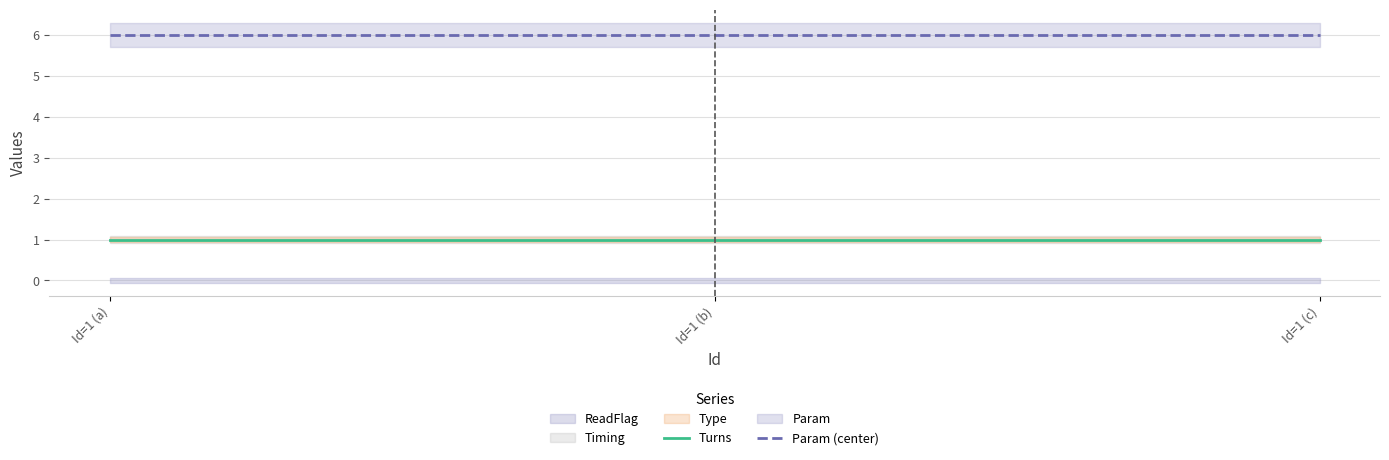

Reading left to right, list all the values displayed in this chart.

Turns: 1	1	1
Param (center): 6	6	6